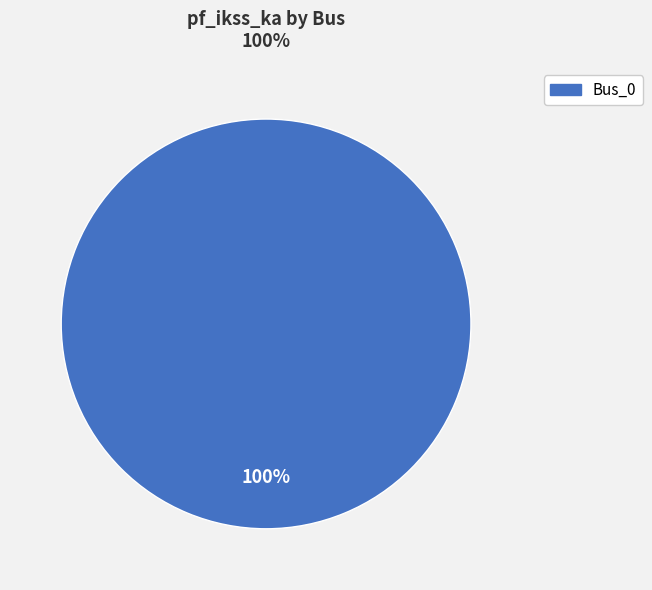

Is there a majority slice in this chart?

Yes